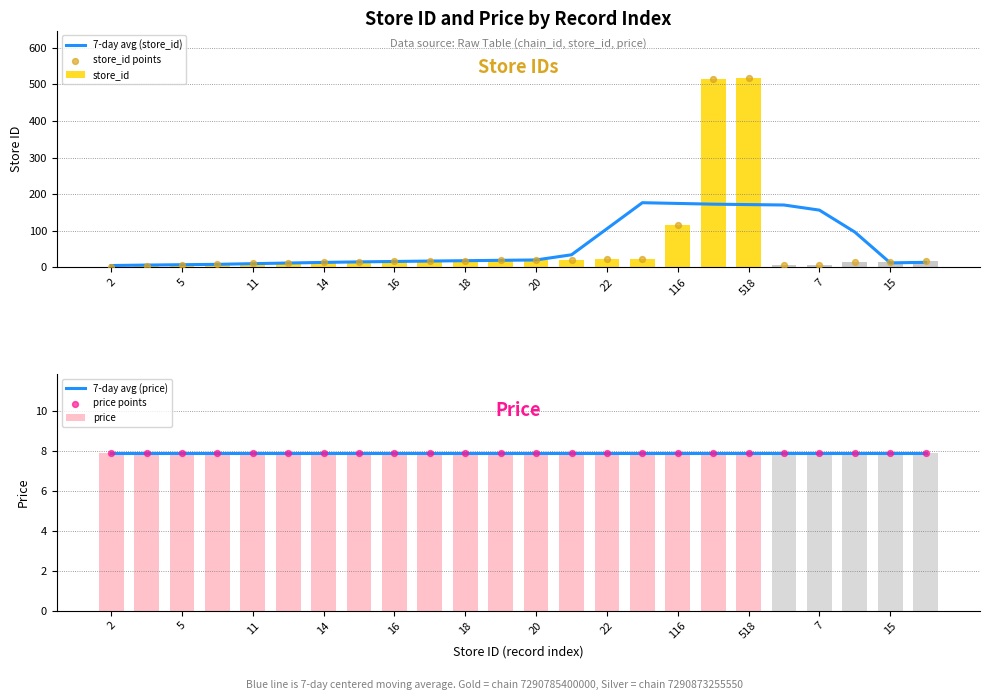

What is the total value across all series at 18?

59.3